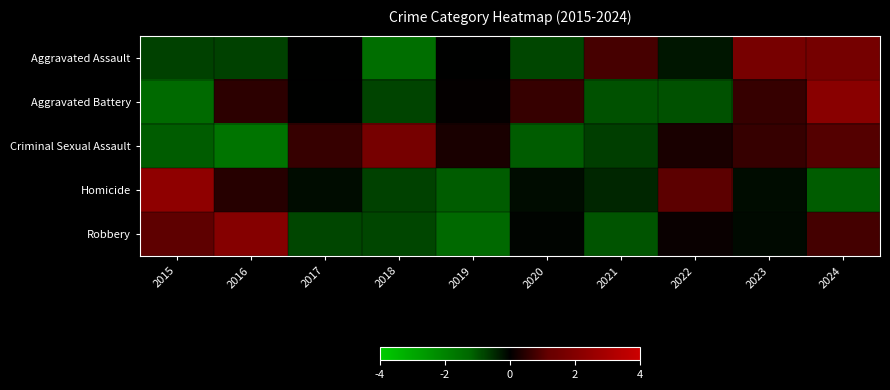

Reading left to right, what are all the values shown in this chart?

Aggravated Assault: 2015=-0.8	2016=-0.8	2017=-0.0	2018=-1.4	2019=-0.0	2020=-0.8	2021=0.8	2022=-0.3	2023=1.7	2024=1.6
Aggravated Battery: 2015=-1.3	2016=0.5	2017=-0.0	2018=-0.8	2019=0.0	2020=0.7	2021=-0.9	2022=-0.9	2023=0.7	2024=2.2
Criminal Sexual Assault: 2015=-1.1	2016=-1.6	2017=0.6	2018=1.7	2019=0.3	2020=-1.1	2021=-0.7	2022=0.3	2023=0.6	2024=1.0
Homicide: 2015=2.3	2016=0.5	2017=-0.2	2018=-0.8	2019=-1.1	2020=-0.2	2021=-0.5	2022=1.1	2023=-0.2	2024=-1.1
Robbery: 2015=1.1	2016=2.0	2017=-0.8	2018=-0.8	2019=-1.3	2020=-0.0	2021=-1.0	2022=0.1	2023=-0.1	2024=0.8